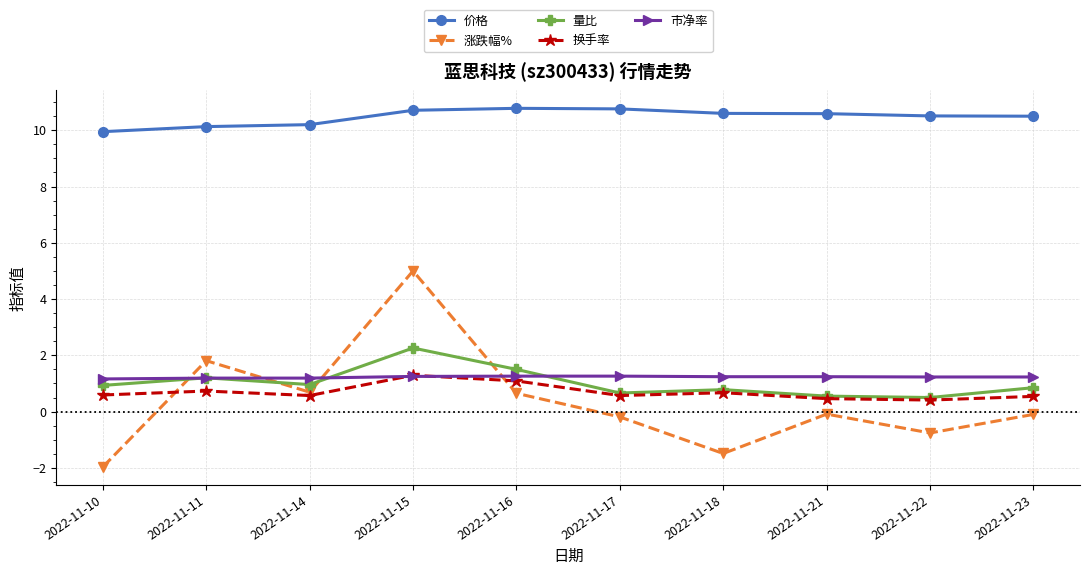

True or false: 换手率 and 价格 cross at least once.

False